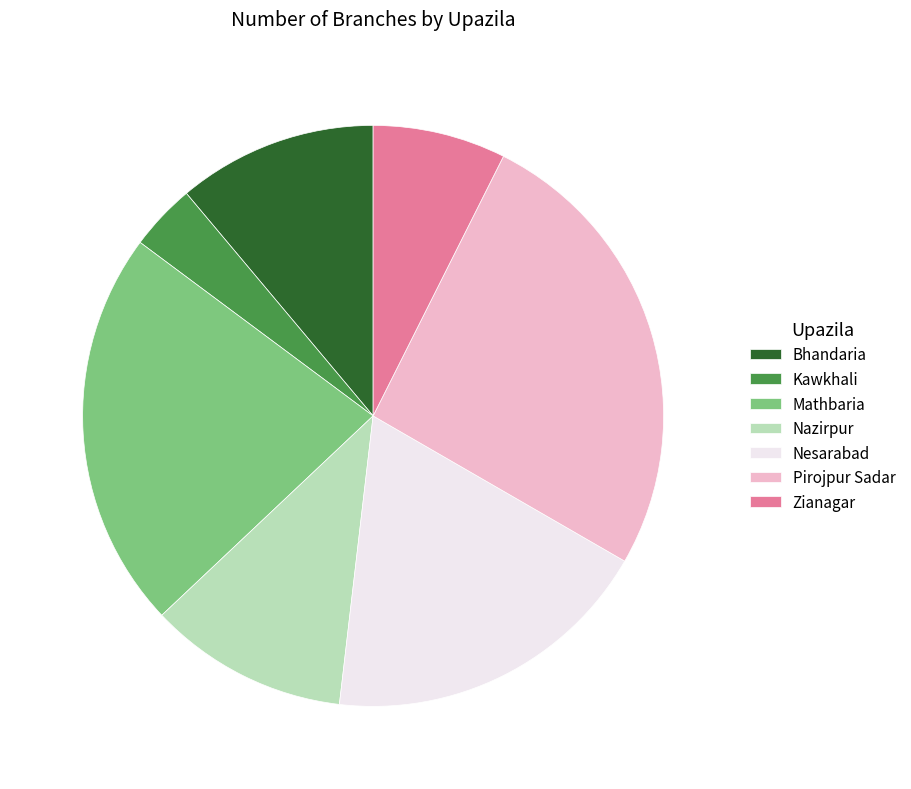

The Kawkhali slice represents 19% of the pie. True or false?

False